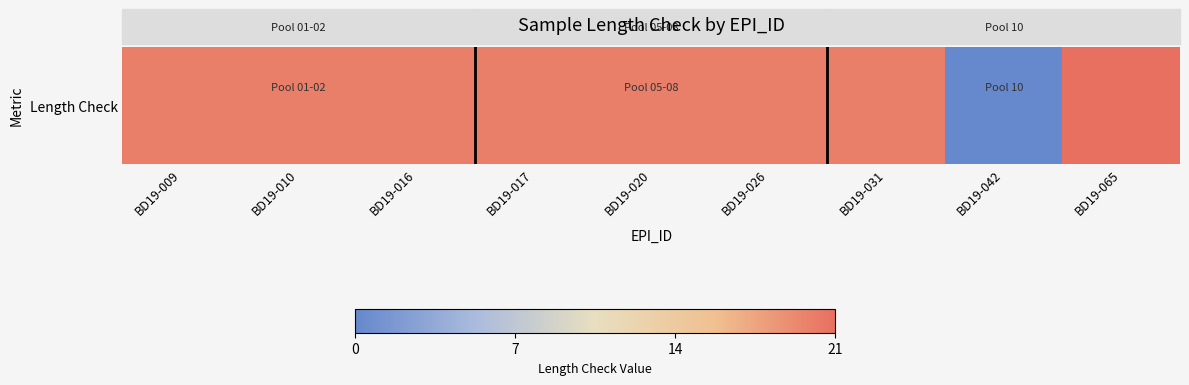

List the labels in order of value, largest first.

BD19-065, BD19-009, BD19-010, BD19-016, BD19-017, BD19-020, BD19-026, BD19-031, BD19-042